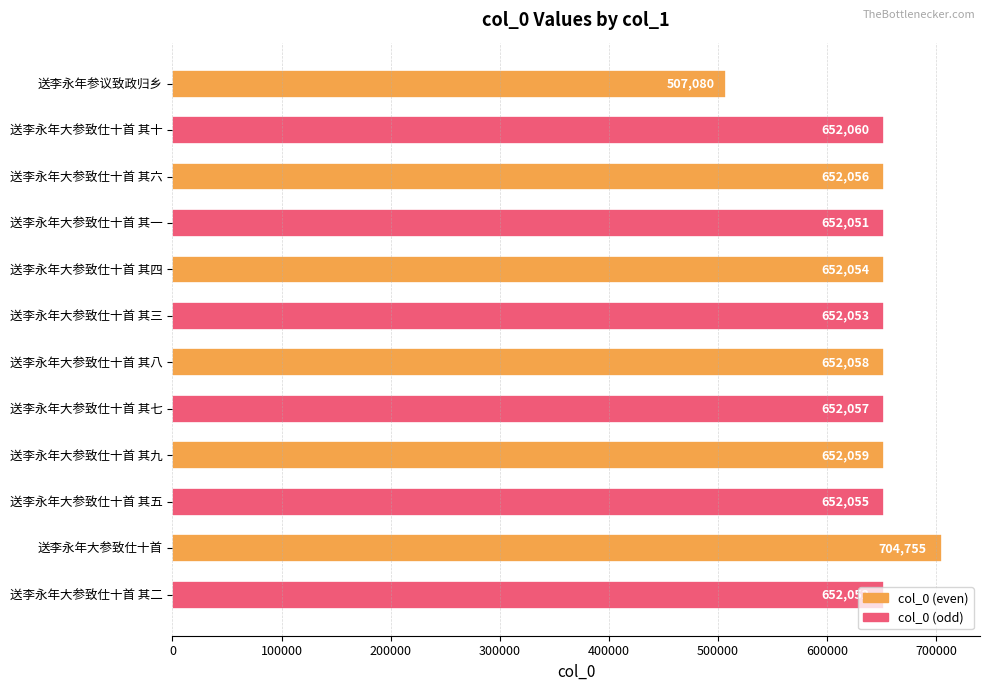

What is the average value?

644366